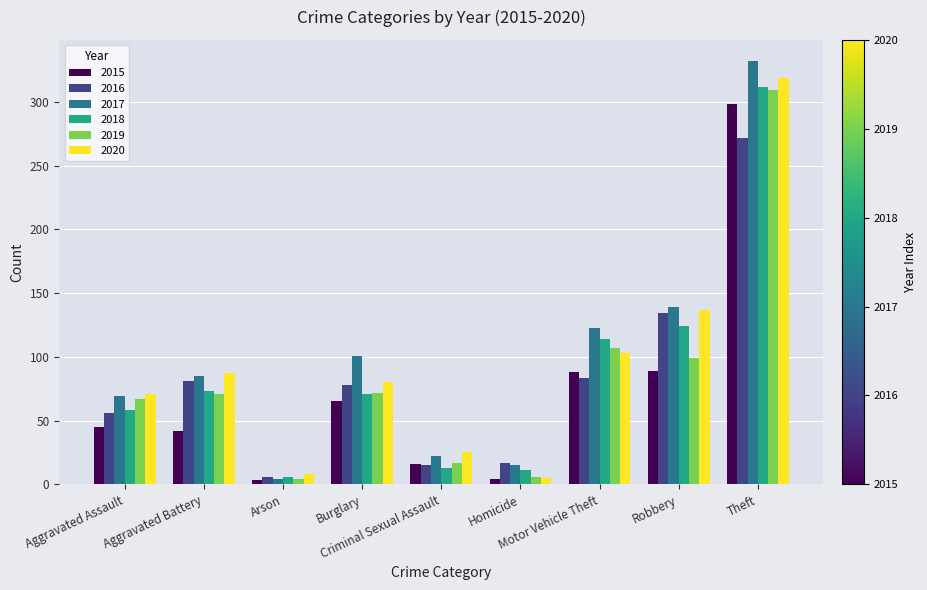

What is the sum of all 2016 values?

742